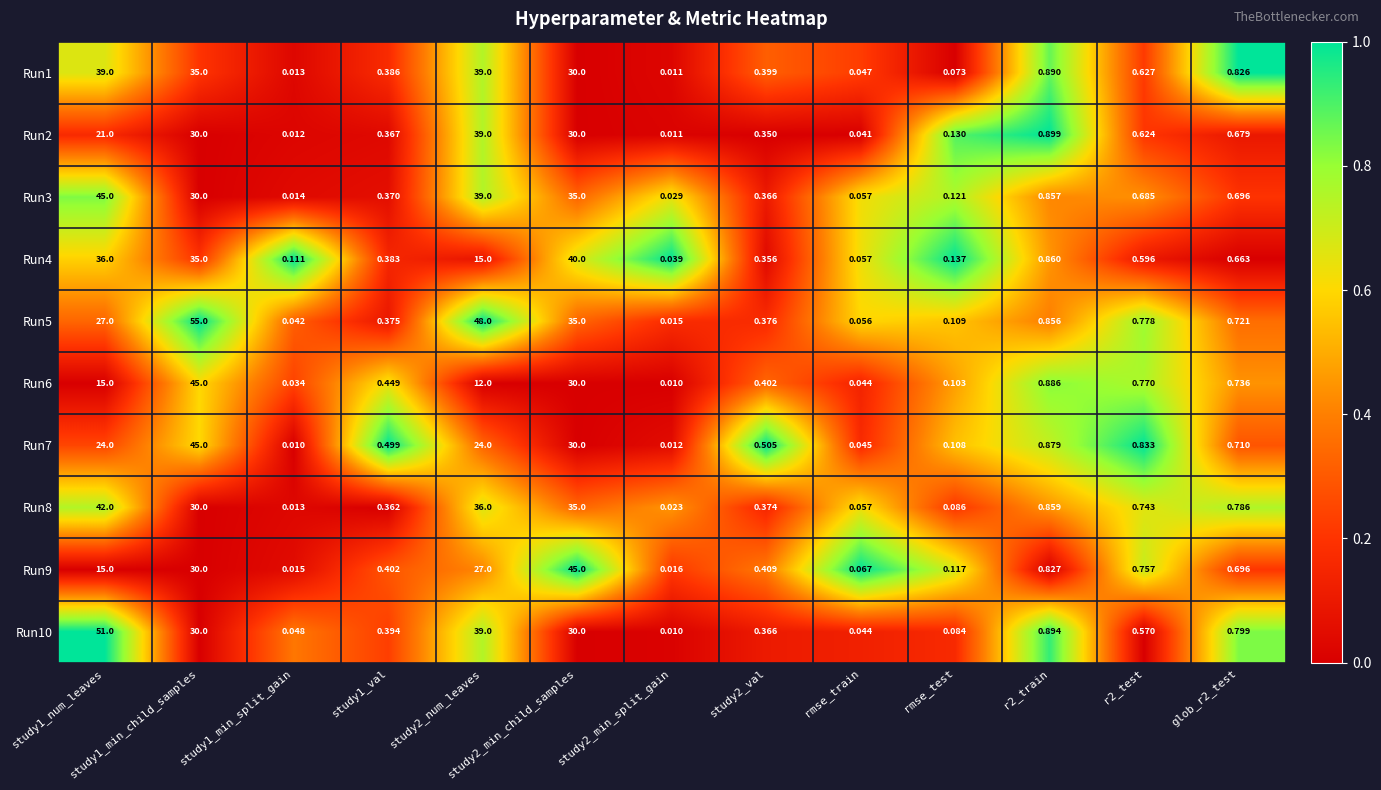

Is the value of Run7 at study2_min_child_samples greater than the value of Run9 at r2_train?

Yes